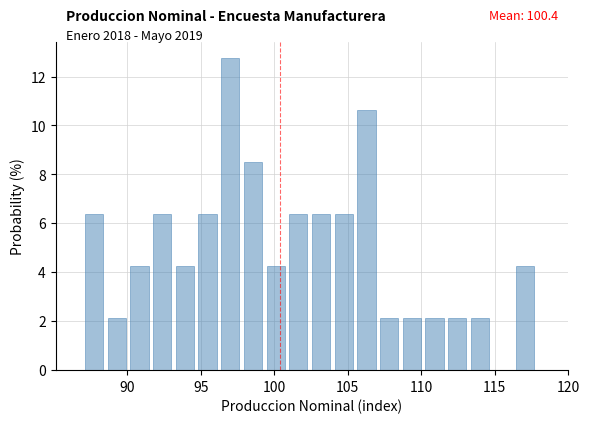

Read against the x-axis, roughly where is the centre of the tallest bar?

97.0